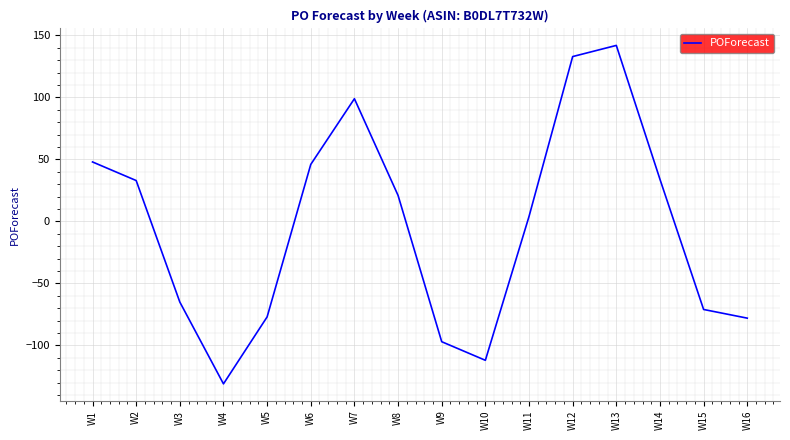

Is it true that the value at W1 is 24?

False